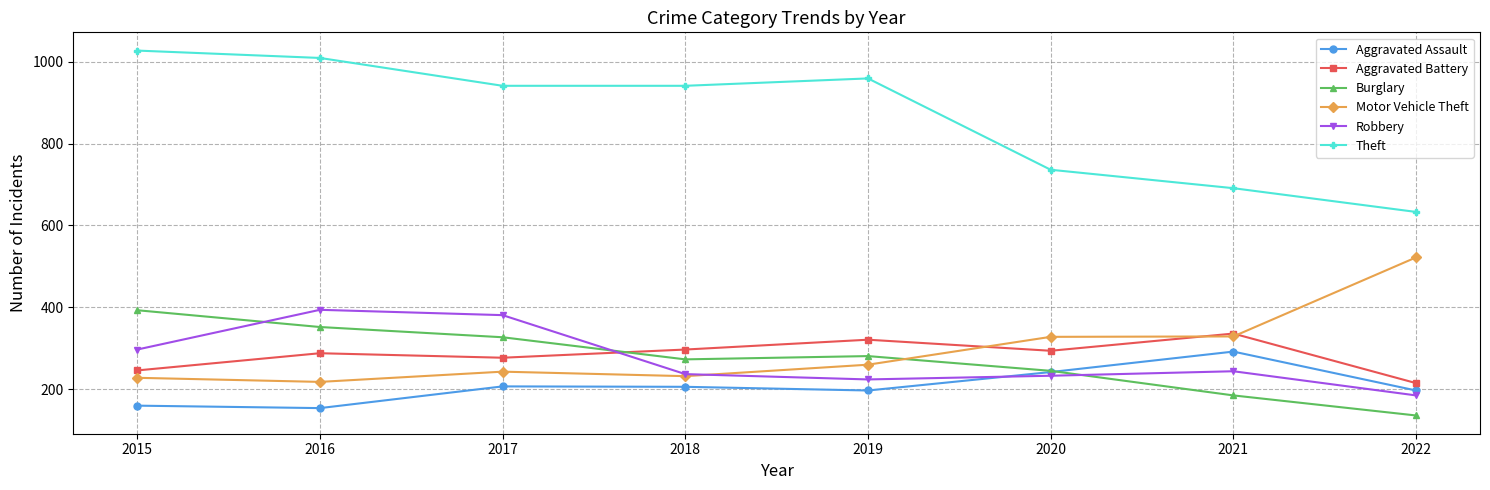

What is the maximum value for Burglary?

393